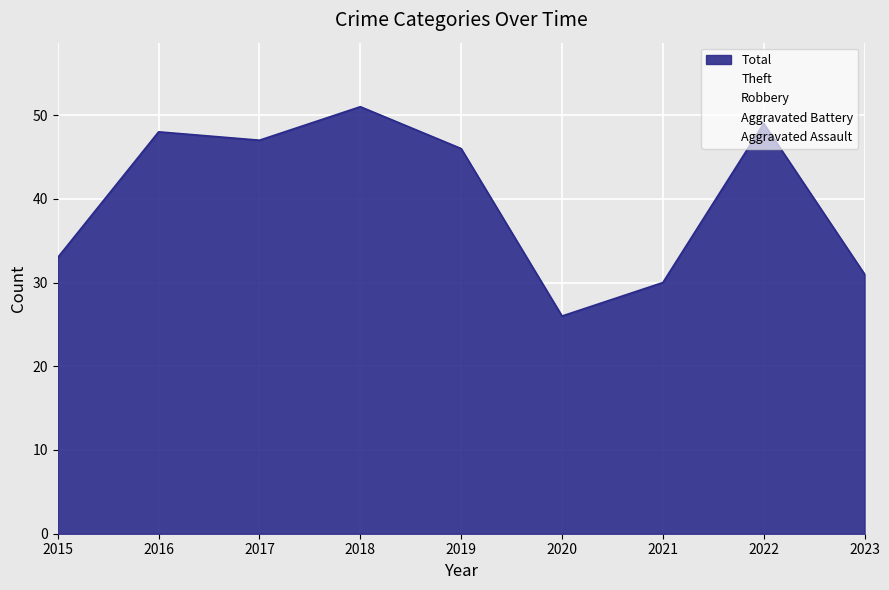

At which category does Aggravated Battery reach its first local valley?

2016